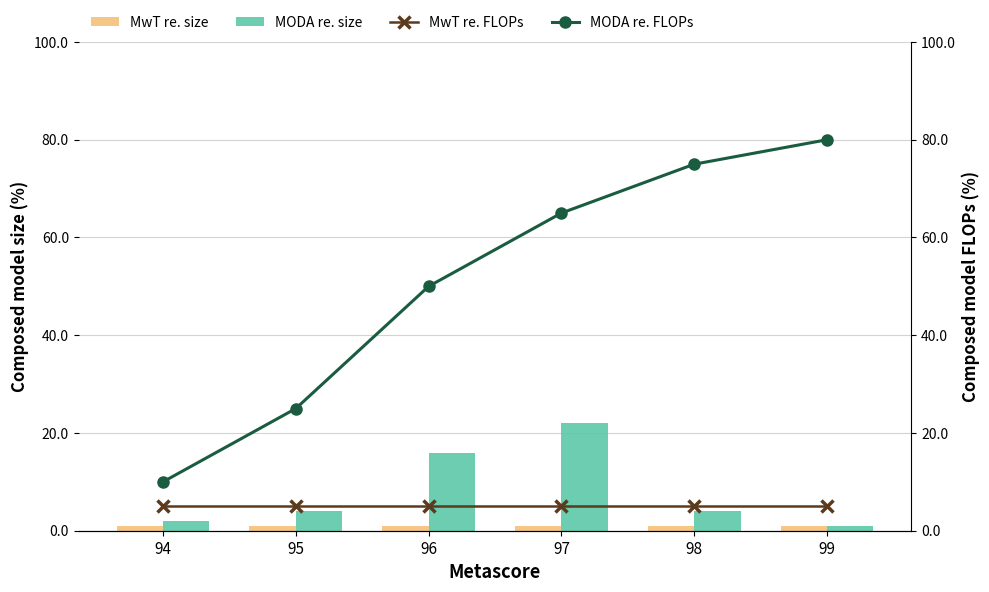

Between 94 and 98, which is larger?

94